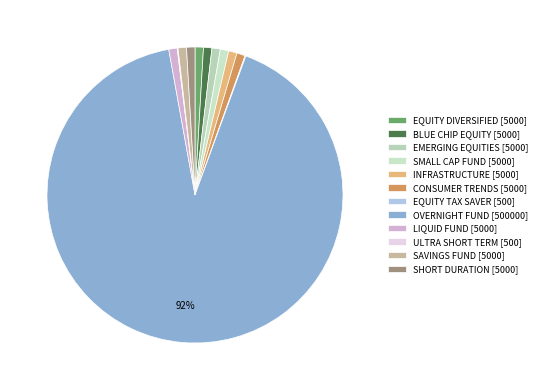

What is the change in value from OVERNIGHT FUND to LIQUID FUND?

-495000